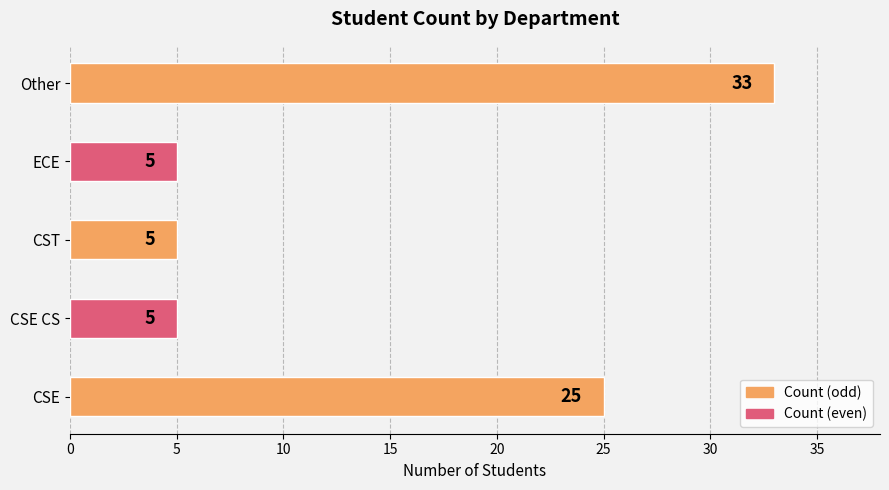

Reading bottom to top, what are all the values shown in this chart?

25	5	5	5	33